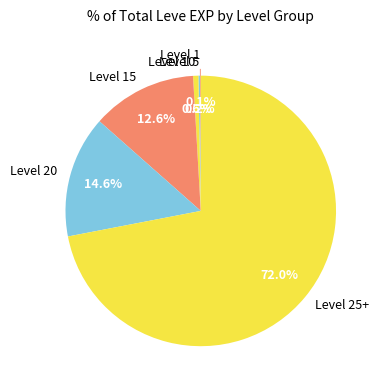

Is the sum of Level 20 and Level 25+ greater than half?

Yes